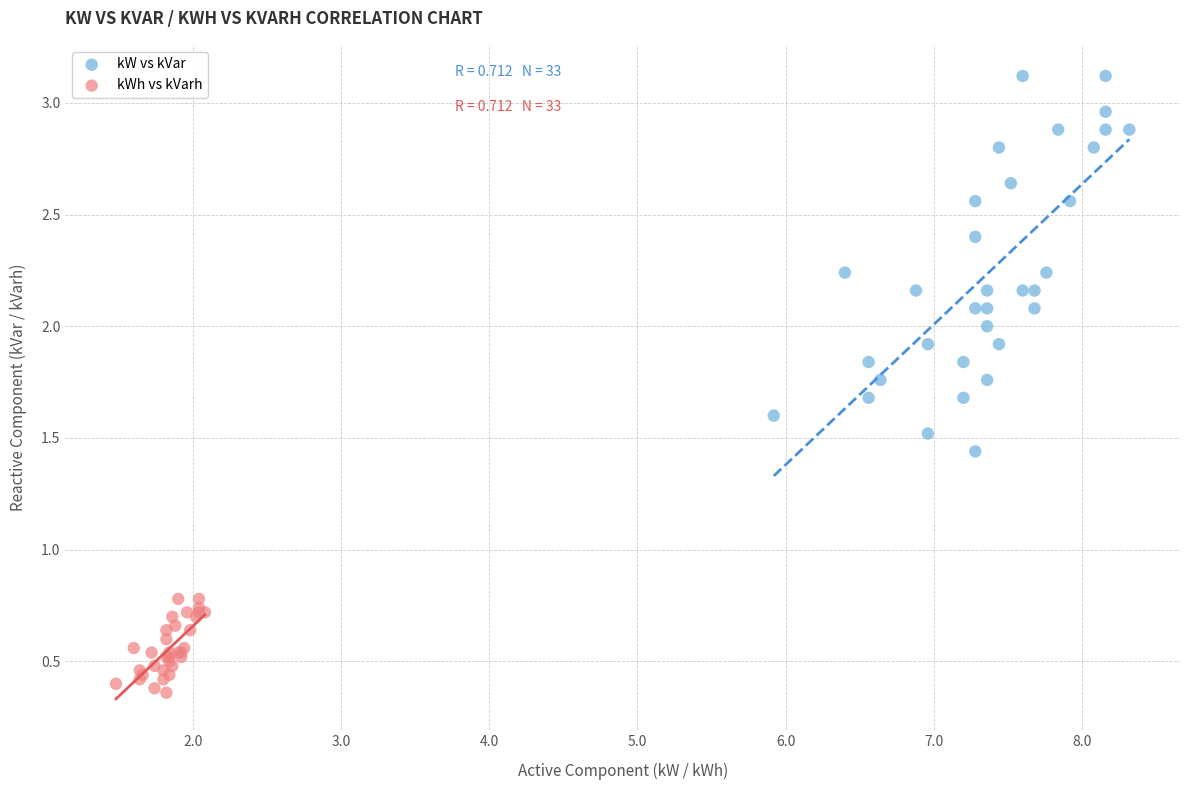

Which series has the largest Y range (max minus min)?

kW vs kVar